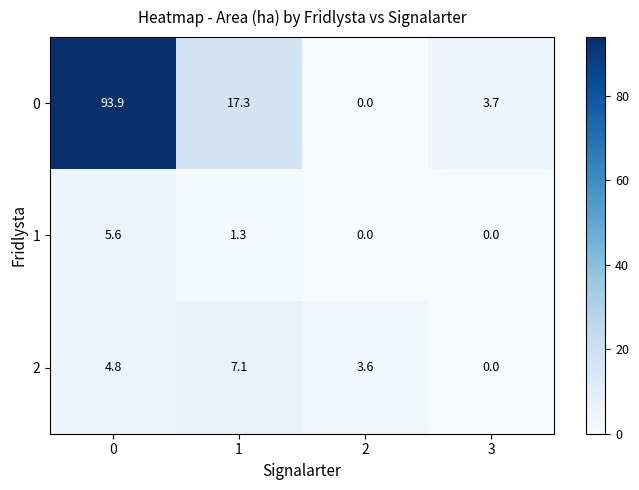

The 1 series shows 3.8 at 2. True or false?

False